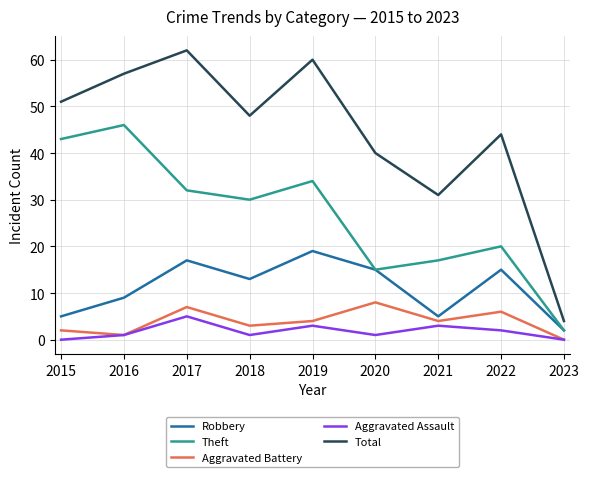

What is the sum of the Aggravated Assault values at 2017 and 2015?

5